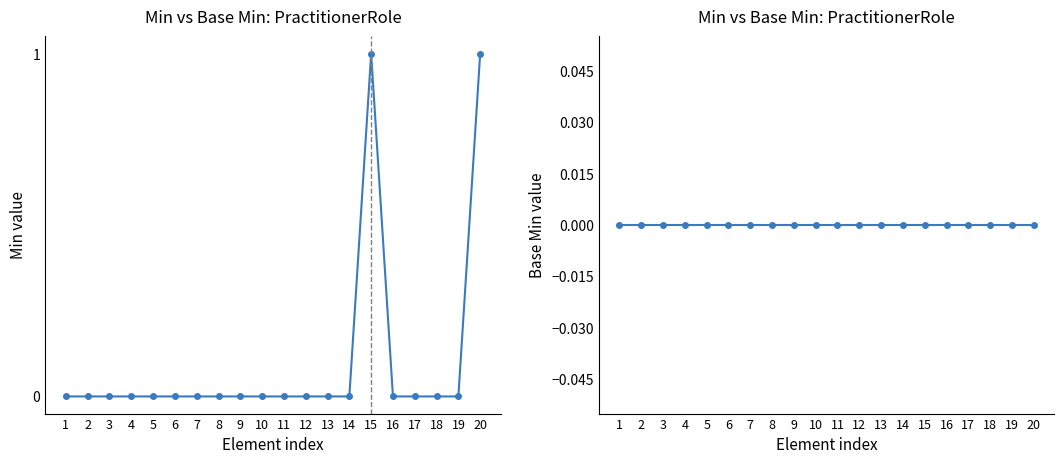

True or false: Min and Base Min cross at least once.

False